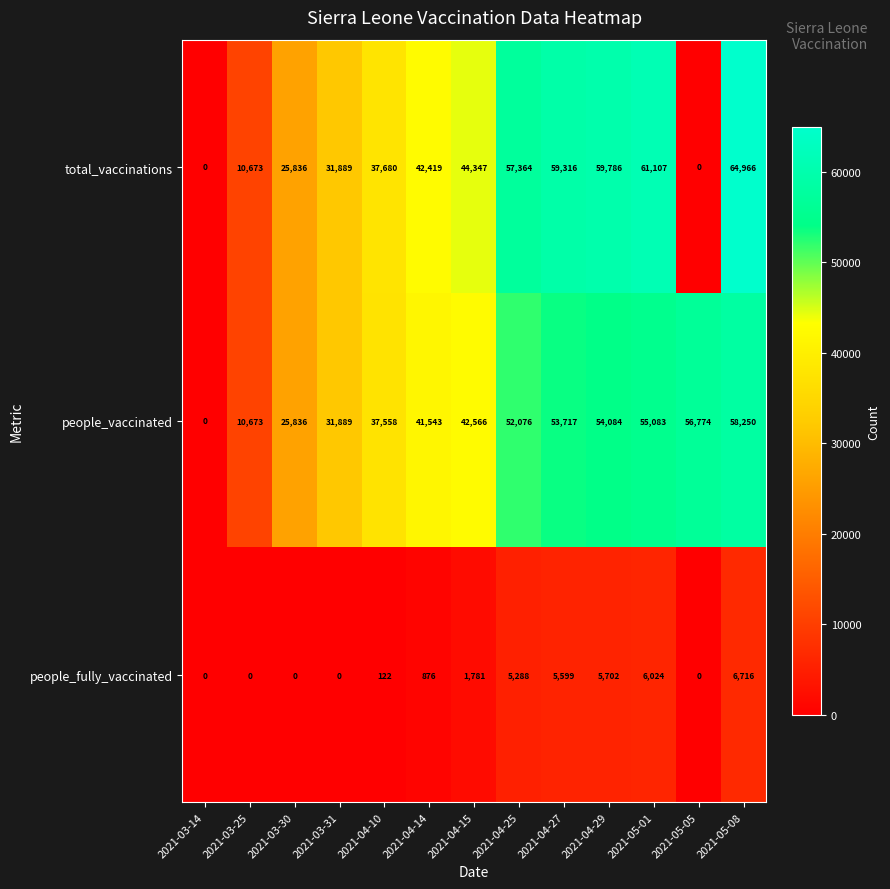

What is the sum of all people_vaccinated values?

520049